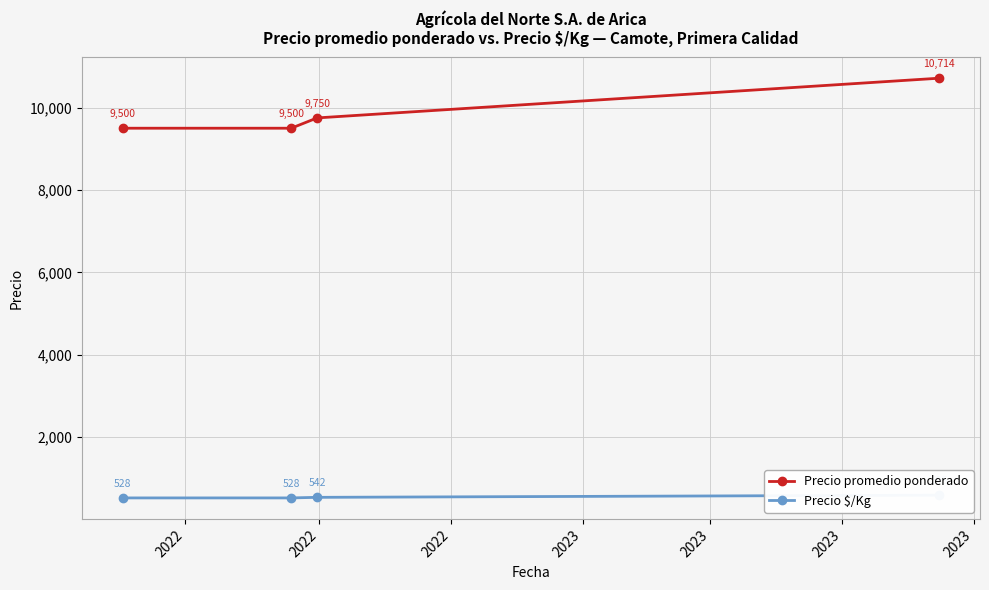

Rank the series by their average value, from highest to lowest.

Precio promedio ponderado, Precio $/Kg